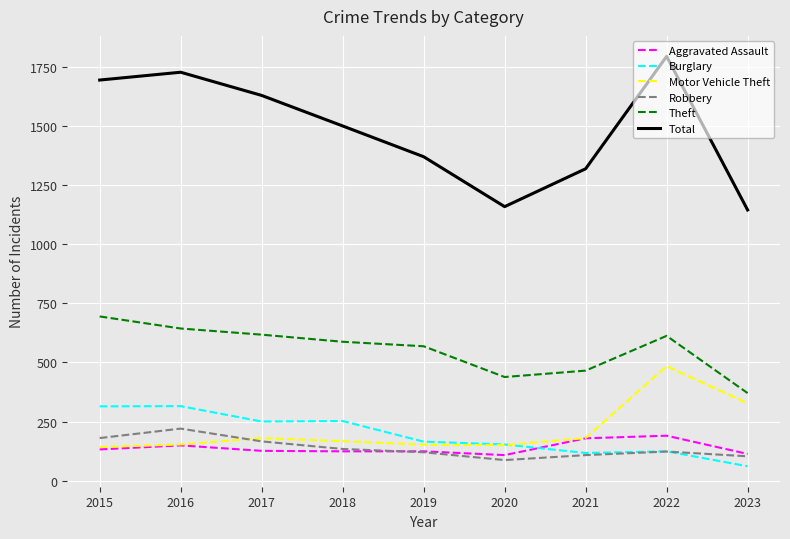

Does the chart have visible grid lines?

Yes